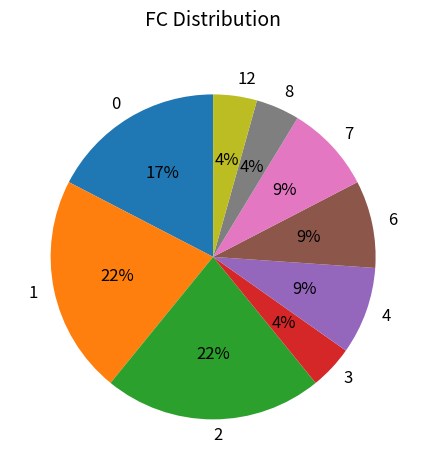

To the nearest percent, what is the average slice percentage?

11%